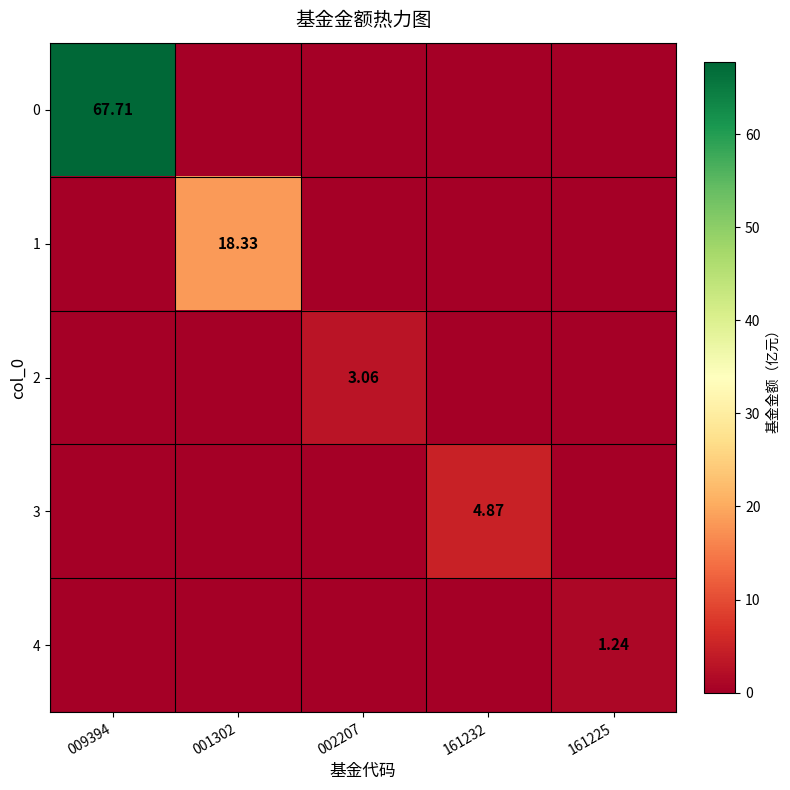

Rank the series at 009394 from lowest to highest value.

1, 2, 3, 4, 0